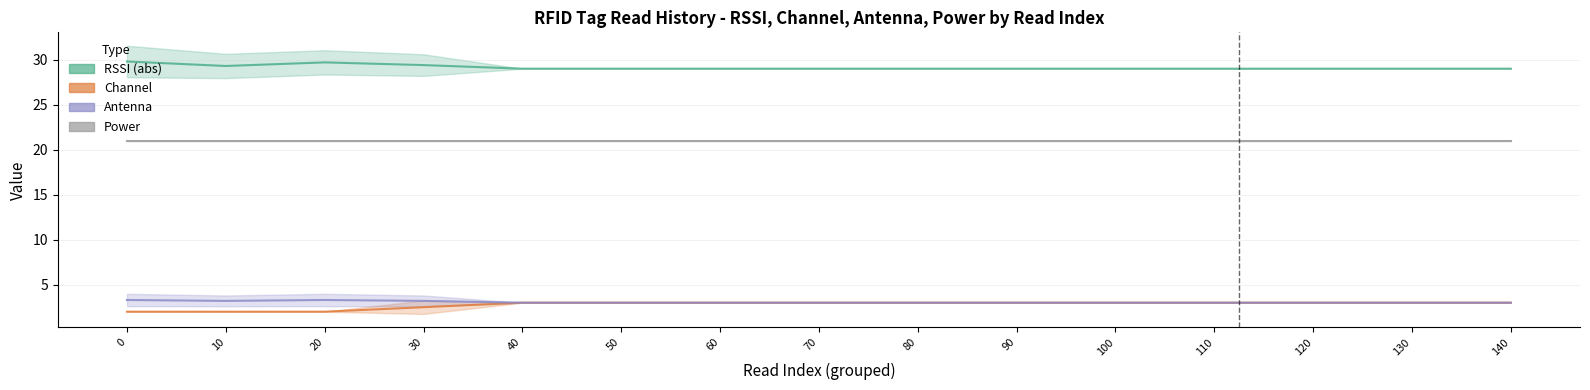

Reading right to left, extract all data points from this chart.

RSSI mean: 140=29.0	130=29.0	120=29.0	110=29.0	100=29.0	90=29.0	80=29.0	70=29.0	60=29.0	50=29.0	40=29.0	30=29.4	20=29.7	10=29.3	0=29.8
Channel mean: 140=3.0	130=3.0	120=3.0	110=3.0	100=3.0	90=3.0	80=3.0	70=3.0	60=3.0	50=3.0	40=3.0	30=2.5	20=2.0	10=2.0	0=2.0
Antenna mean: 140=3.0	130=3.0	120=3.0	110=3.0	100=3.0	90=3.0	80=3.0	70=3.0	60=3.0	50=3.0	40=3.0	30=3.2	20=3.3	10=3.2	0=3.3
Power mean: 140=21.0	130=21.0	120=21.0	110=21.0	100=21.0	90=21.0	80=21.0	70=21.0	60=21.0	50=21.0	40=21.0	30=21.0	20=21.0	10=21.0	0=21.0